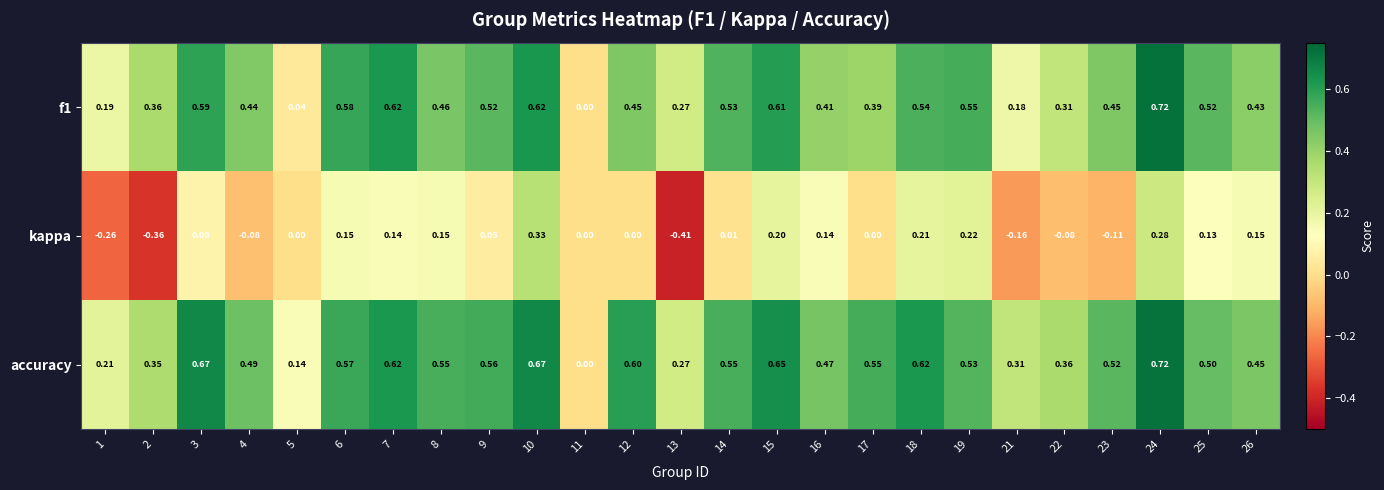

Which series has the largest range (max minus min)?

kappa